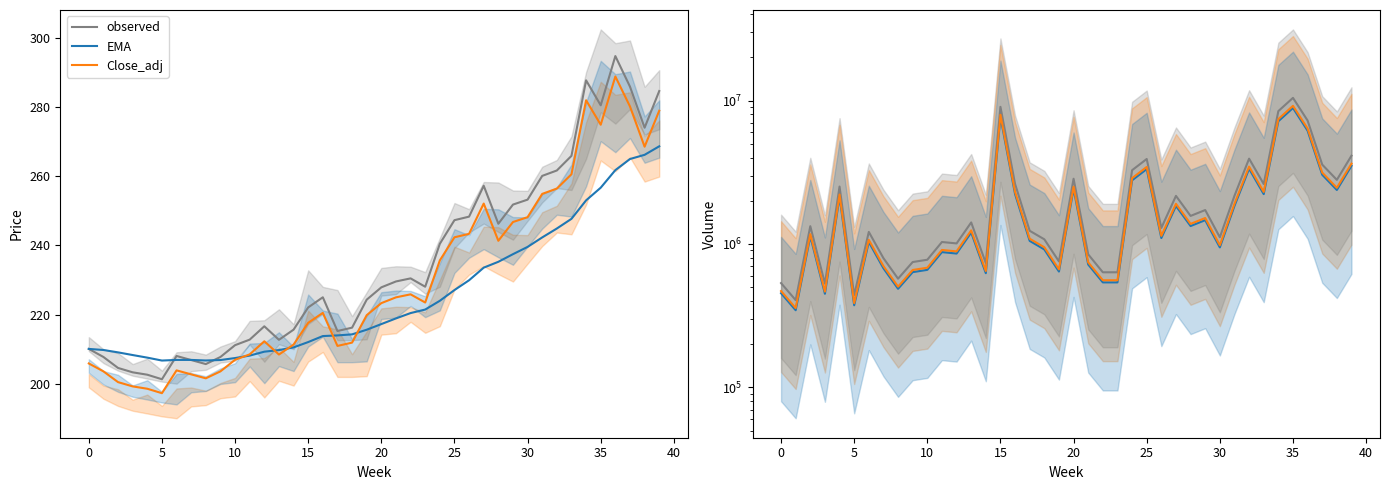

Does the chart have visible grid lines?

No